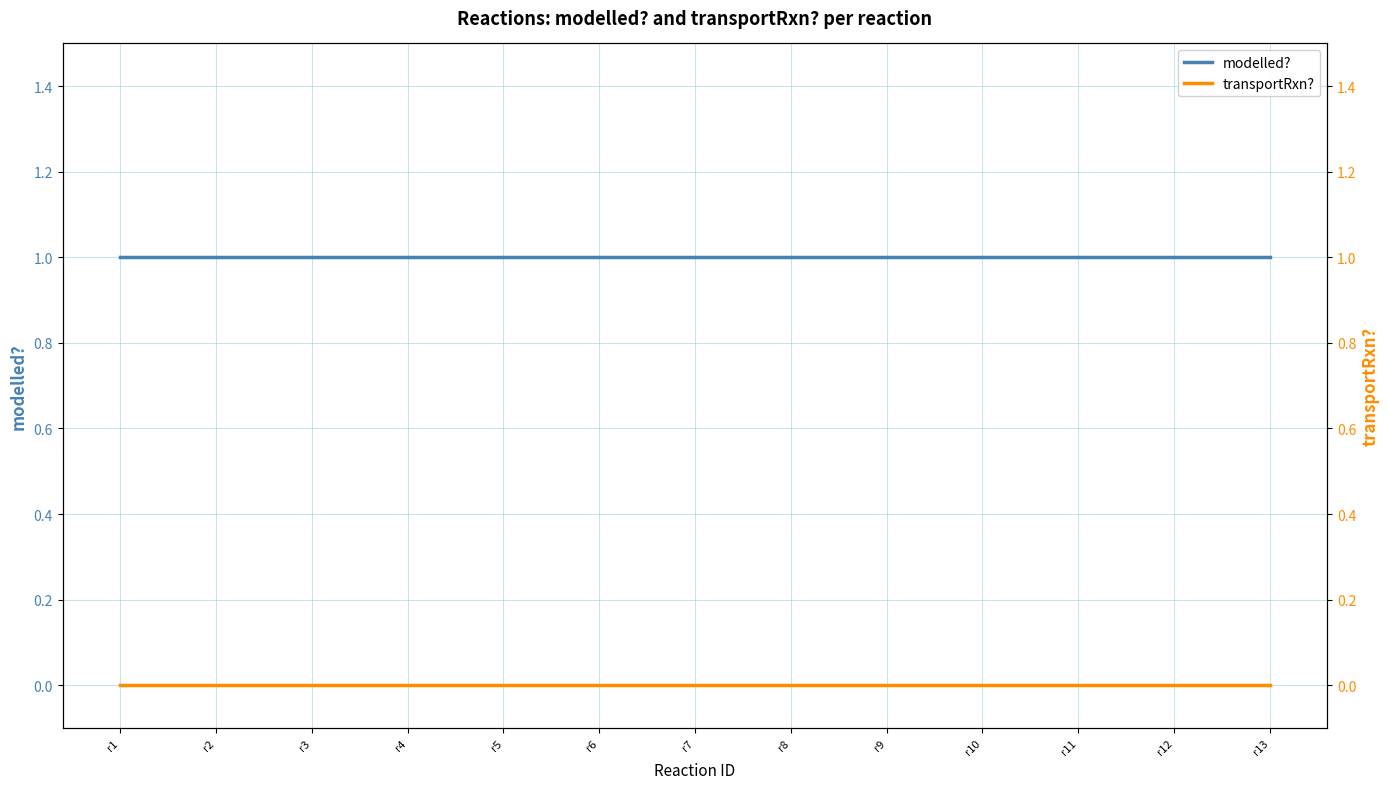

List the labels in order of transportRxn? value, largest first.

r1, r2, r3, r4, r5, r6, r7, r8, r9, r10, r11, r12, r13